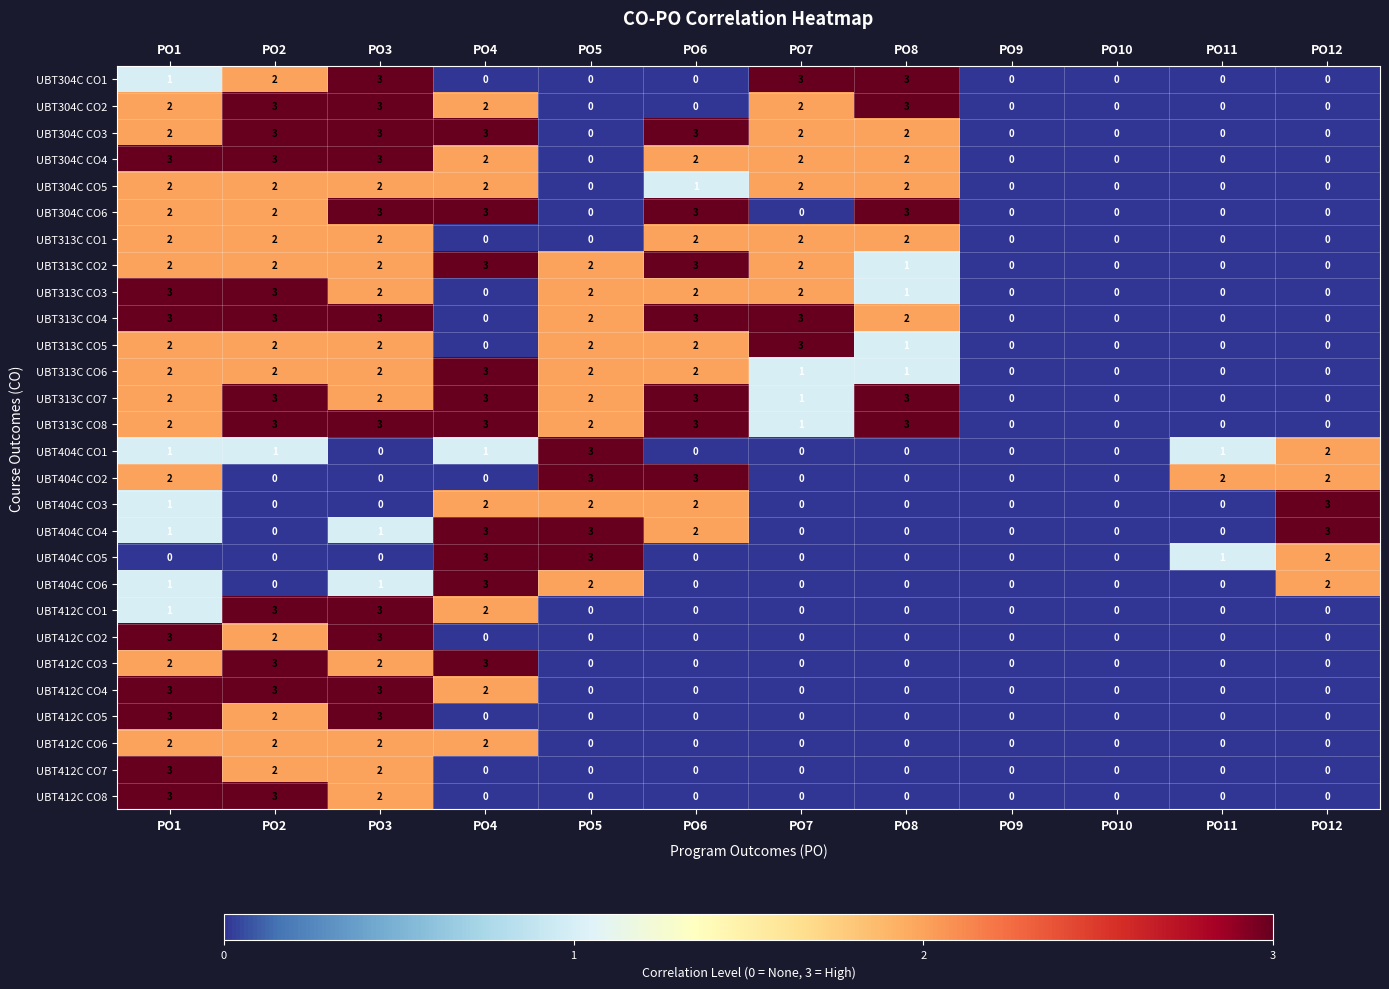

How many categories are shown in the chart?

12